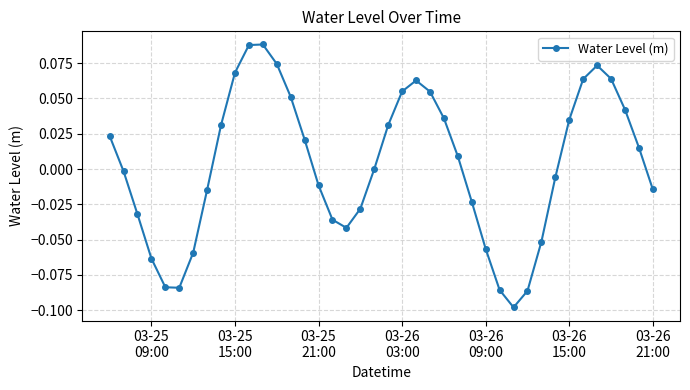

How many interior local peaks (higher than both neighbors) does the data have?

3